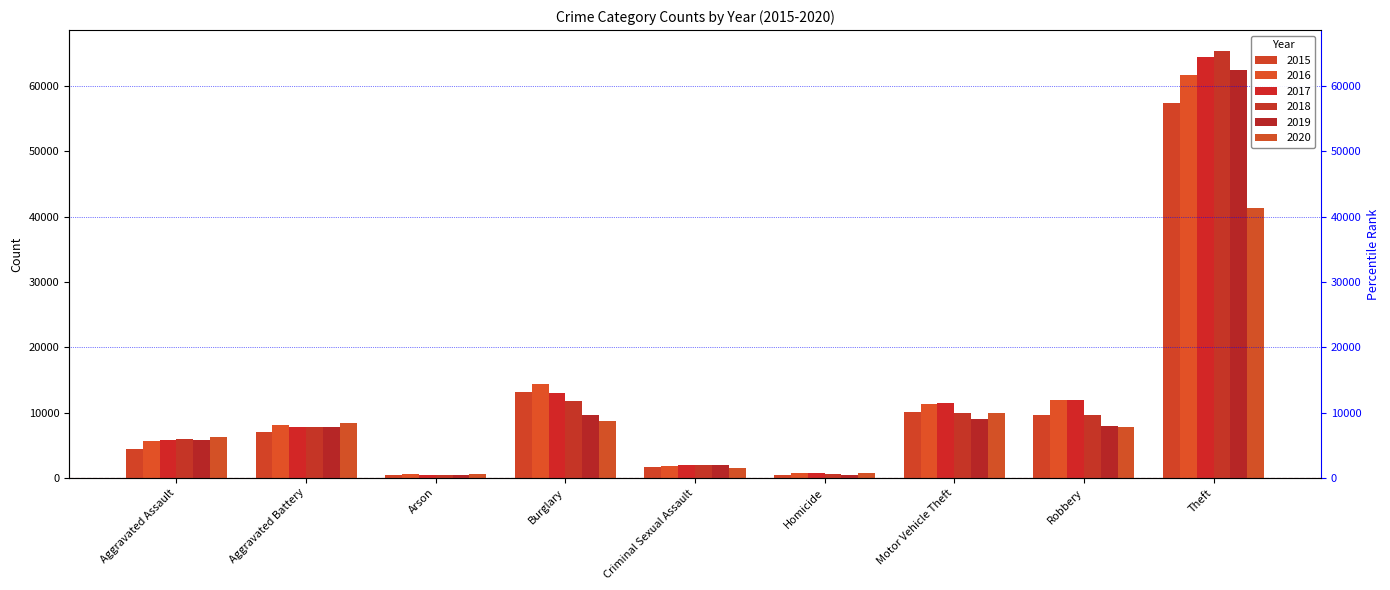

Which series changed the most between Burglary and Theft?

2018